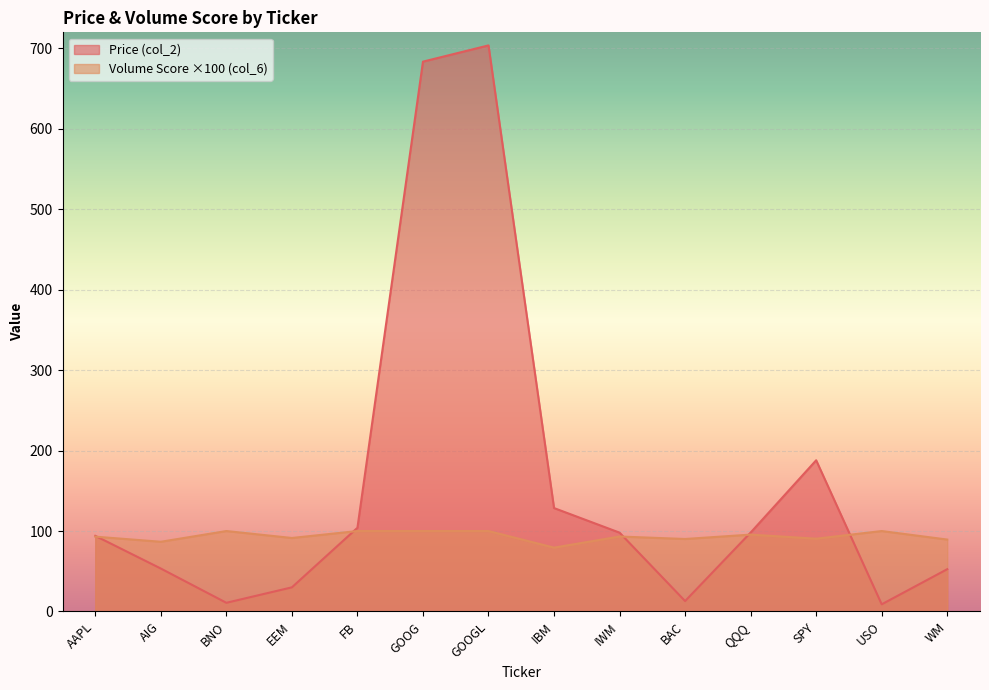

In Price (col_2), how many points are higher than both neighbors (excluding endpoints)?

2